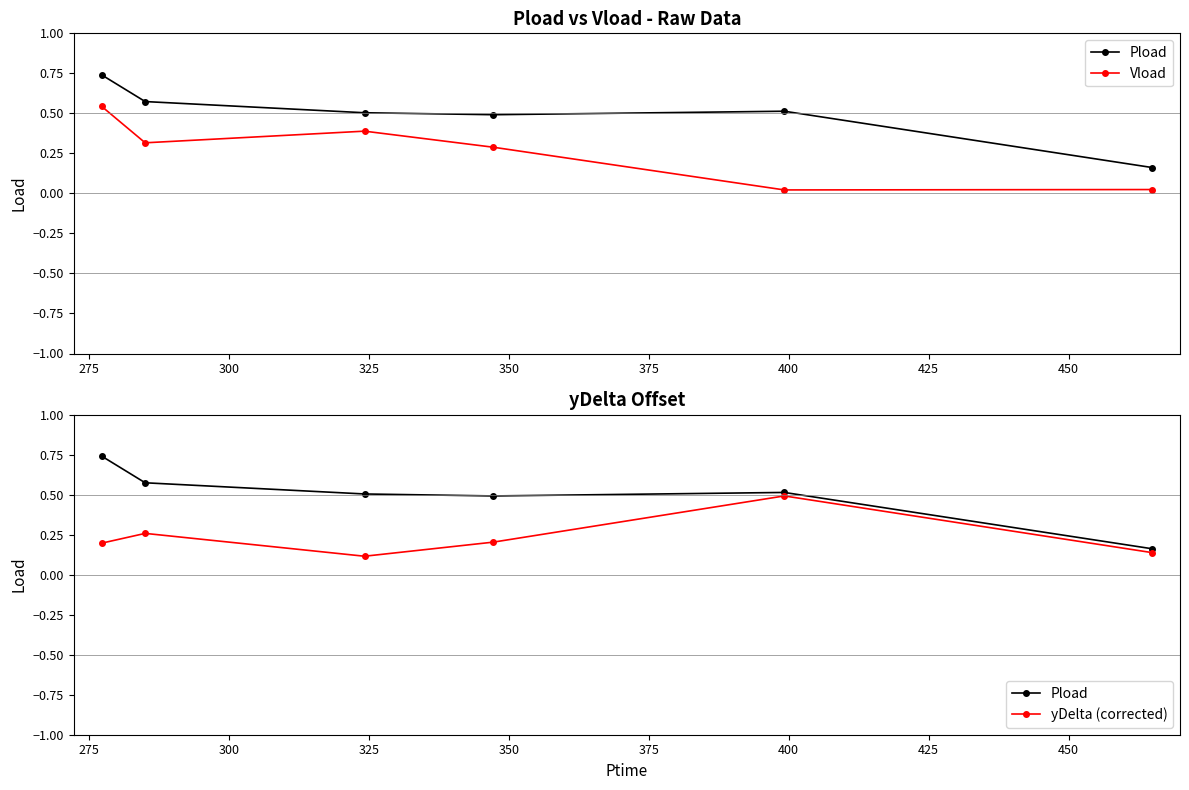

Count the Pload values in the range 0 to 1.

6